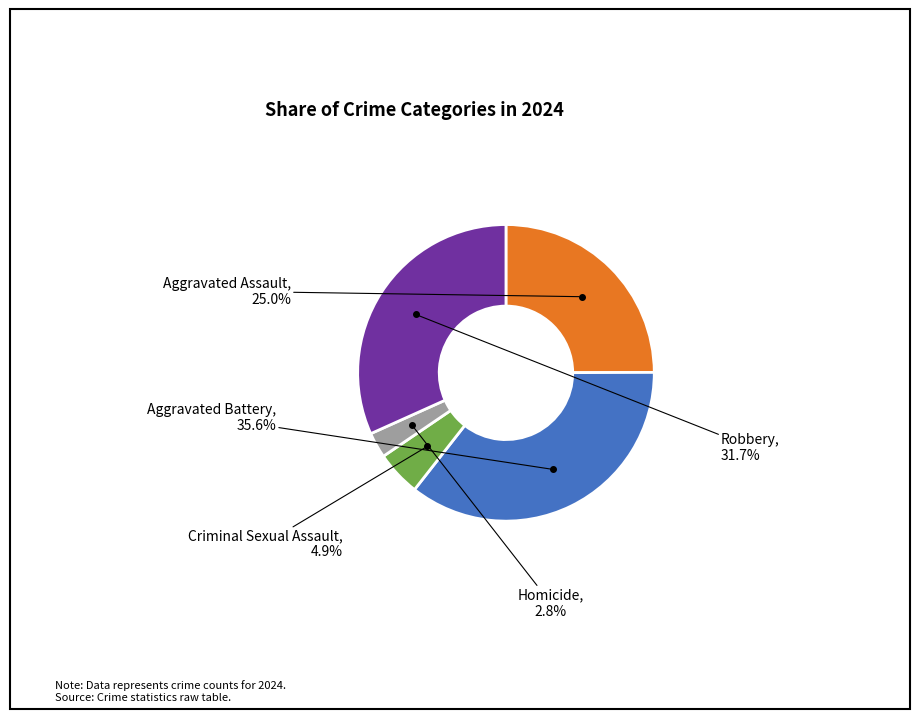

Is there any slice that represents more than half of the pie?

No